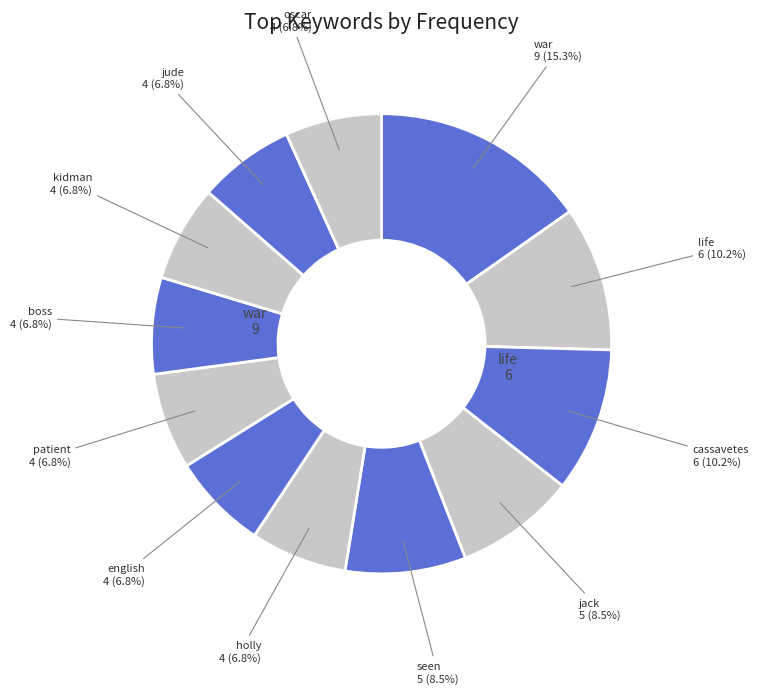

How many slices are in this pie chart?

12